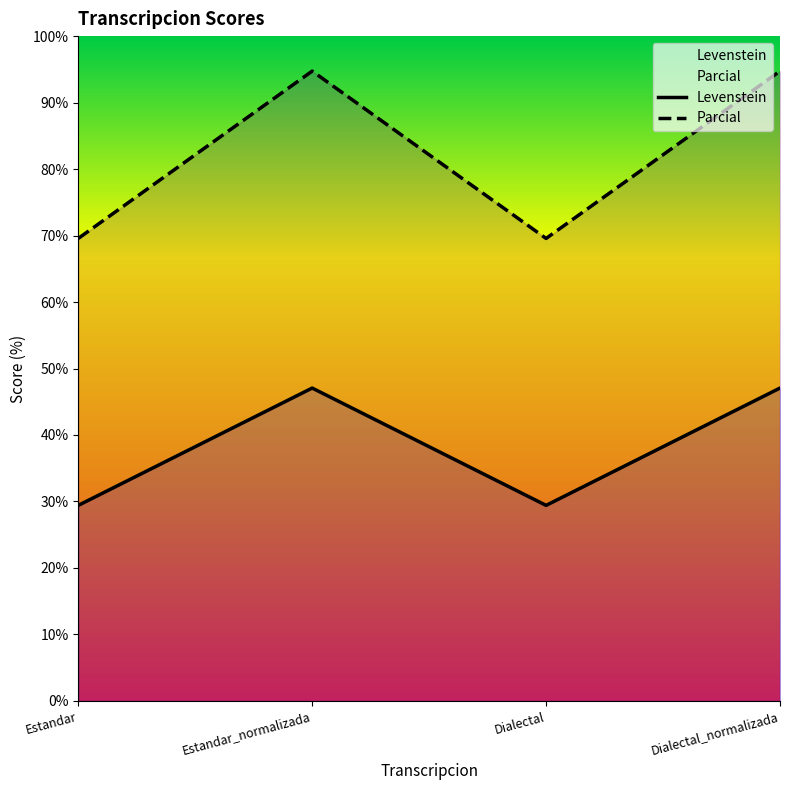

List the series in order of their overall mean, highest first.

Parcial, Levenstein